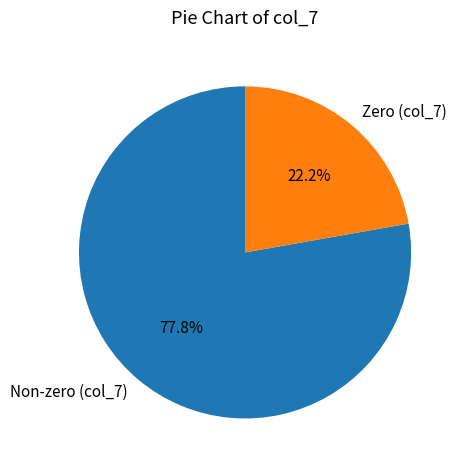

Which category has the smallest portion of the pie?

Zero (col_7)